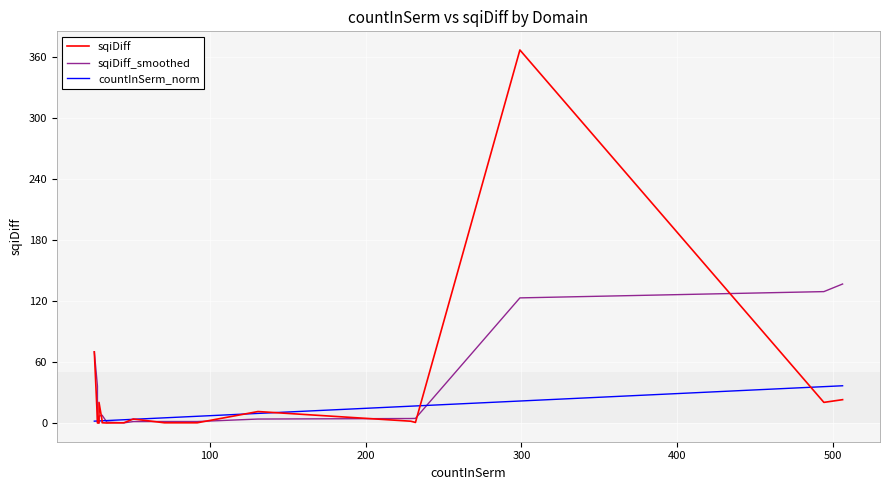

What is the highest value of the sqiDiff series?

366.7